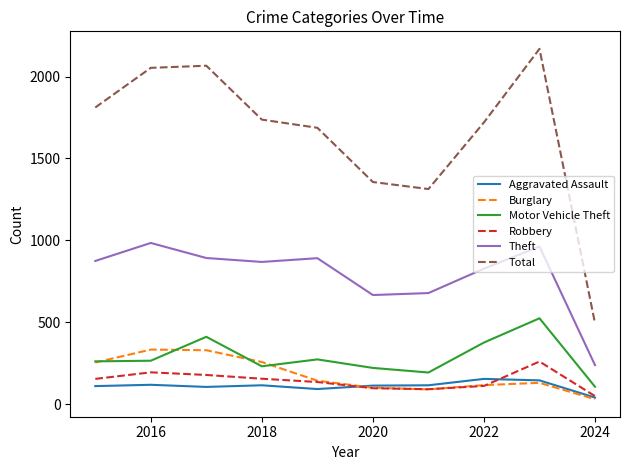

What is the greatest value displayed?

2169